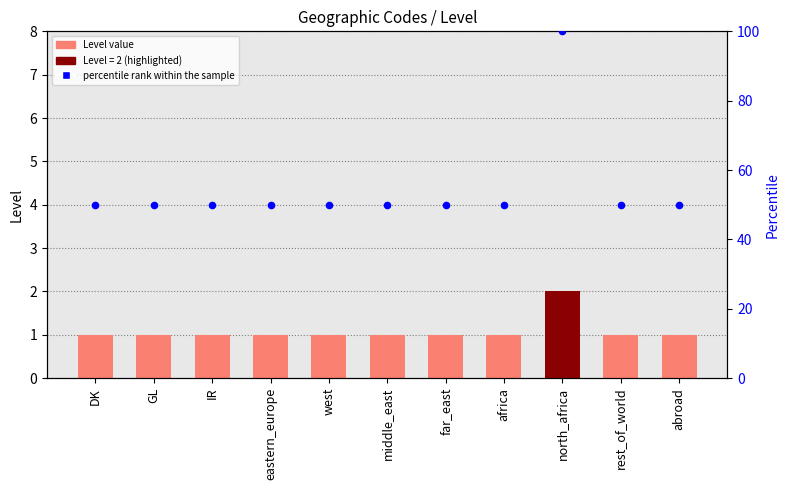

Which series has the largest total across all categories?

percentile rank within the sample